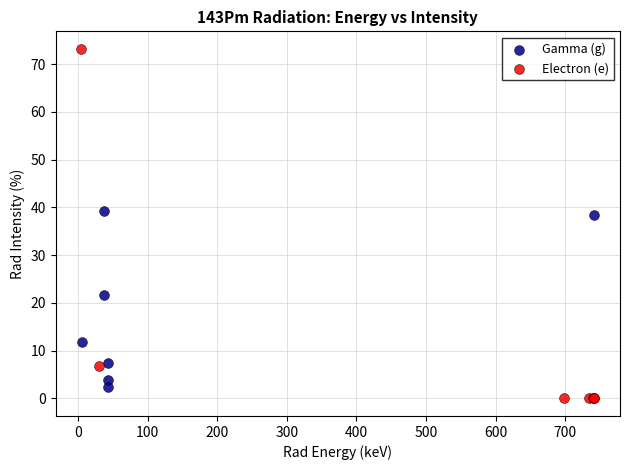

Which series has the largest Y range (max minus min)?

Electron (e)